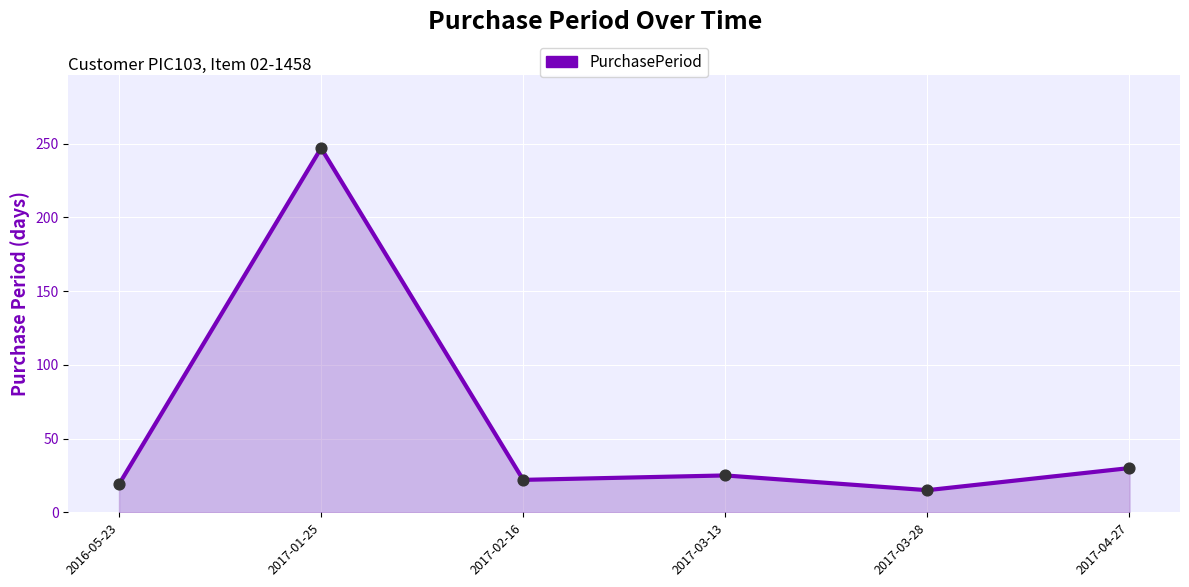

What is the change in value from 2017-02-16 to 2017-03-28?

-7